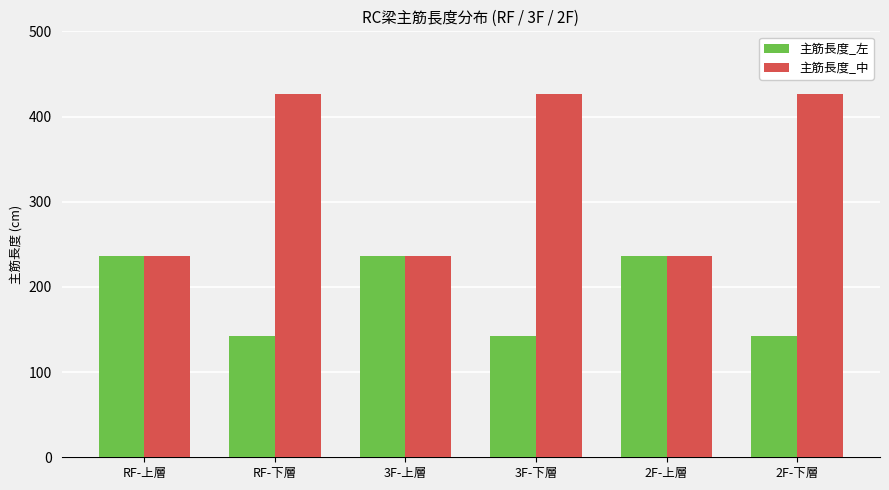

What are all the series names shown in the legend?

主筋長度_左, 主筋長度_中